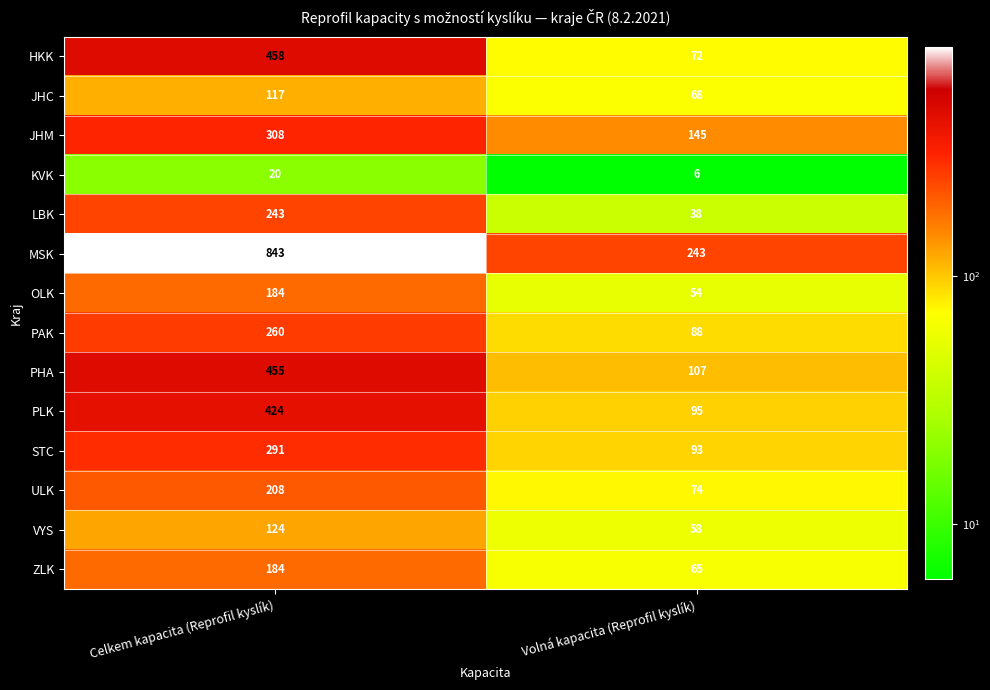

What is the difference between the OLK values at Volná kapacita (Reprofil kyslík) and Celkem kapacita (Reprofil kyslík)?

130